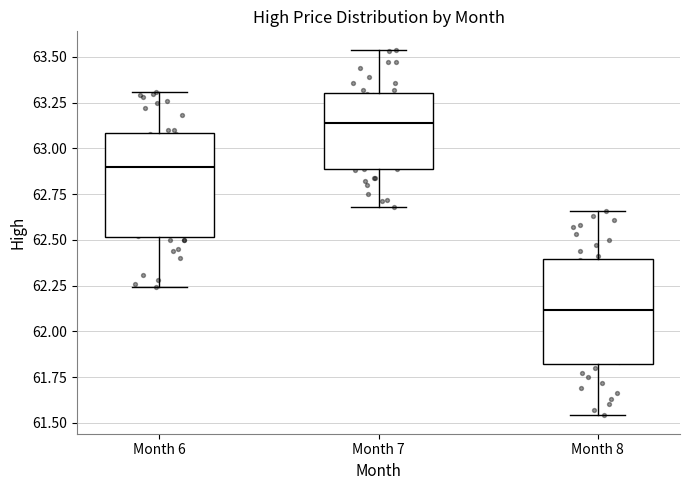

Reading left to right, transcribe this box plot: for each box, give where its median line is, the range the box spans, and where its two whiskers end, as read against the y-axis. The values are not printed on the chart, so give them approximately, as read against the axis.

Month 6: median 62.90, box 62.50 to 63.10, whiskers 62.25 to 63.30
Month 7: median 63.15, box 62.90 to 63.30, whiskers 62.70 to 63.55
Month 8: median 62.10, box 61.80 to 62.40, whiskers 61.55 to 62.65